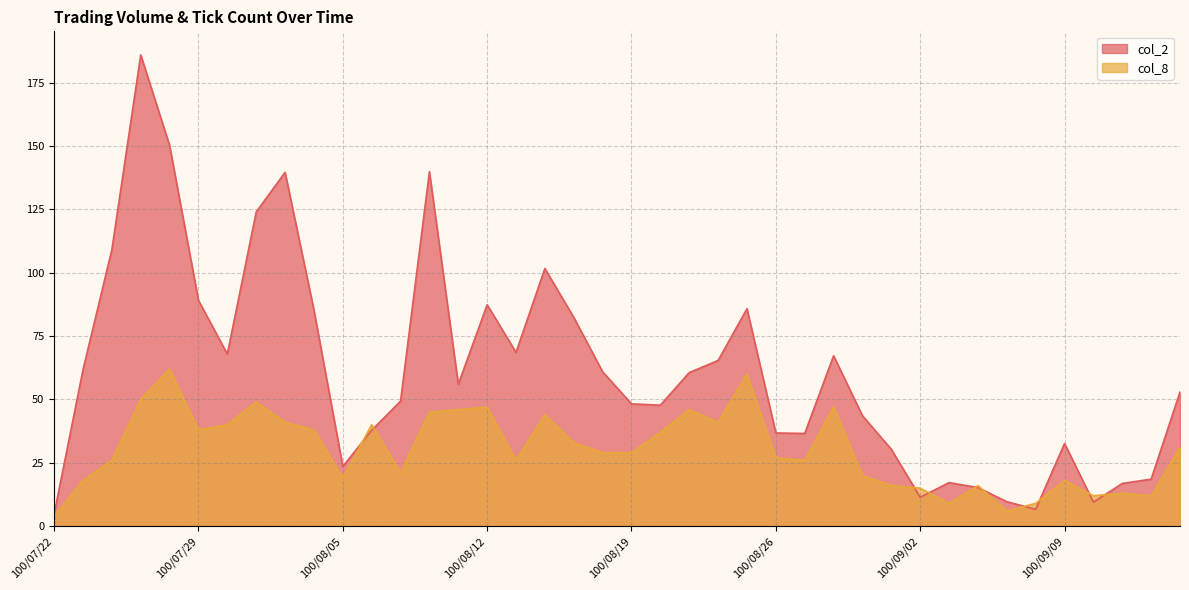

What is the greatest value displayed?

186.0